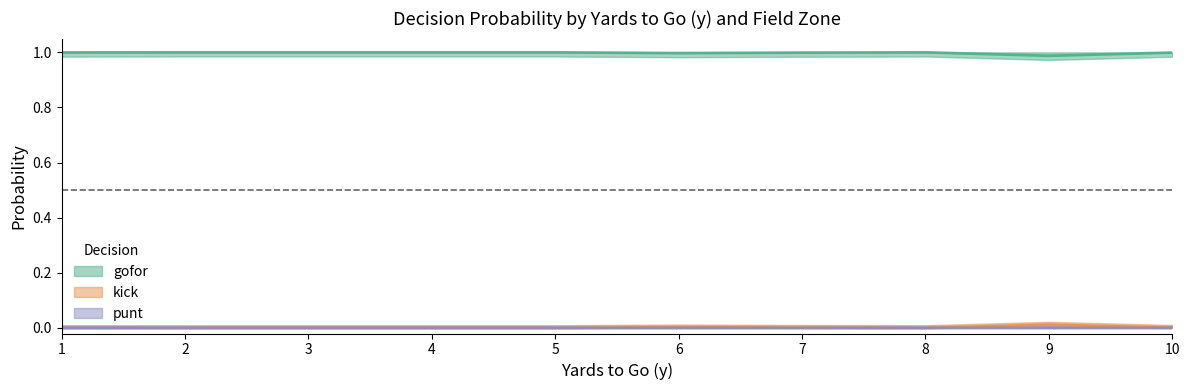

At which category does kick reach its first local peak?

6